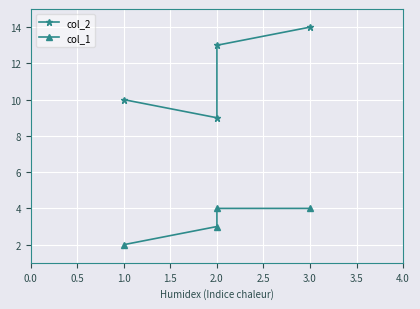

True or false: col_2 and col_1 intersect in this chart.

False